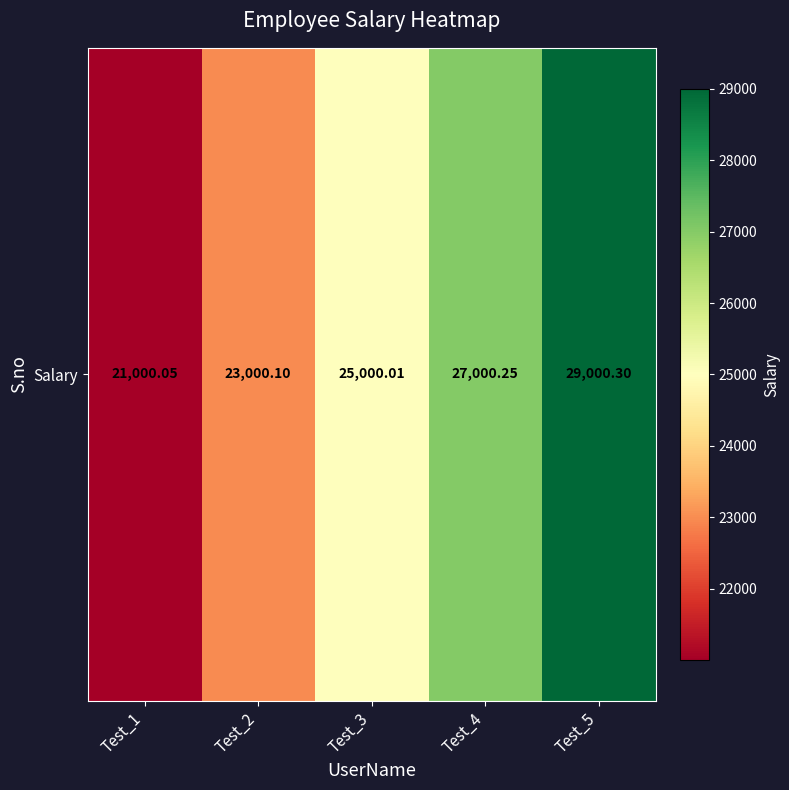

True or false: the data shows 9673.0 at Test_5.

False